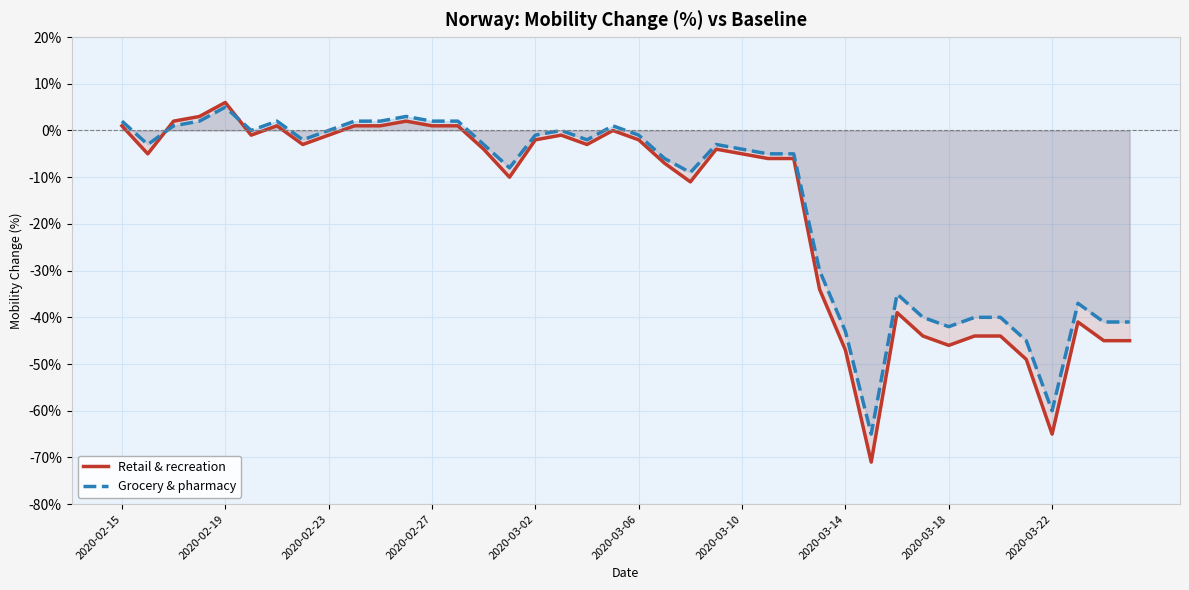

After their last crossing, which series has the higher values: Grocery & pharmacy or Retail & recreation?

Grocery & pharmacy